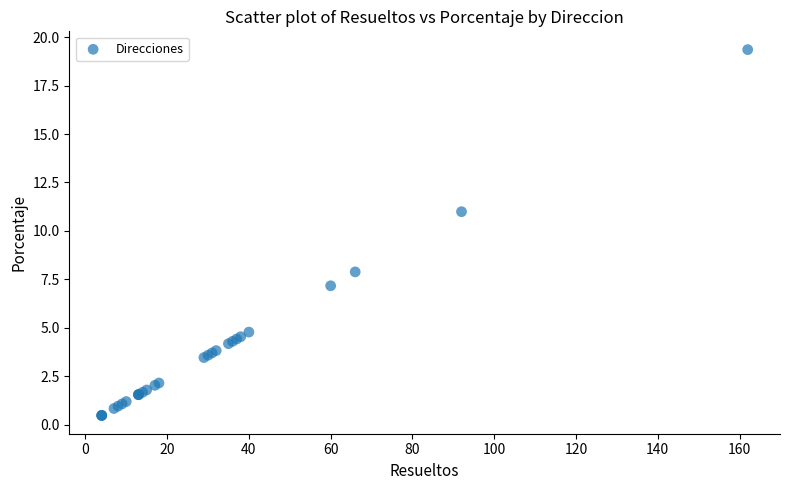

What Y value in the scatter plot is closest to 9?

7.9